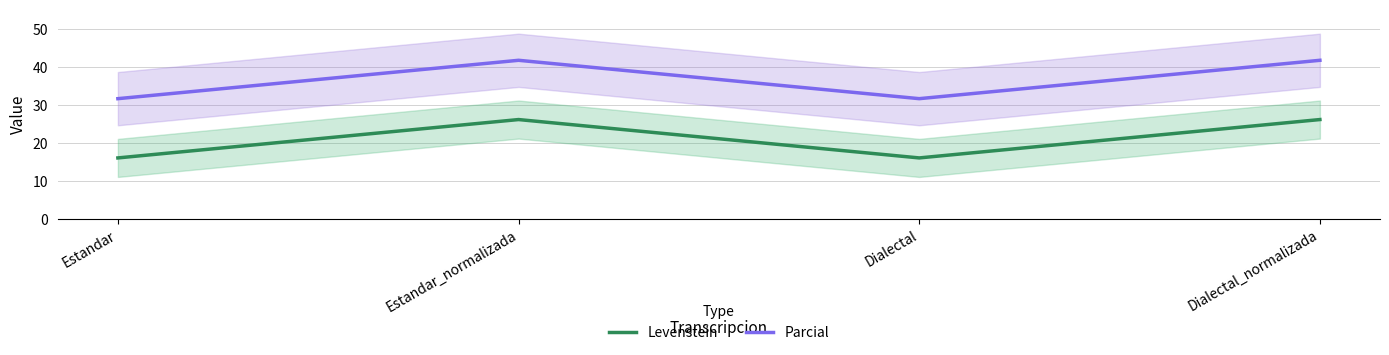

What is the highest value of the Parcial series?

41.7